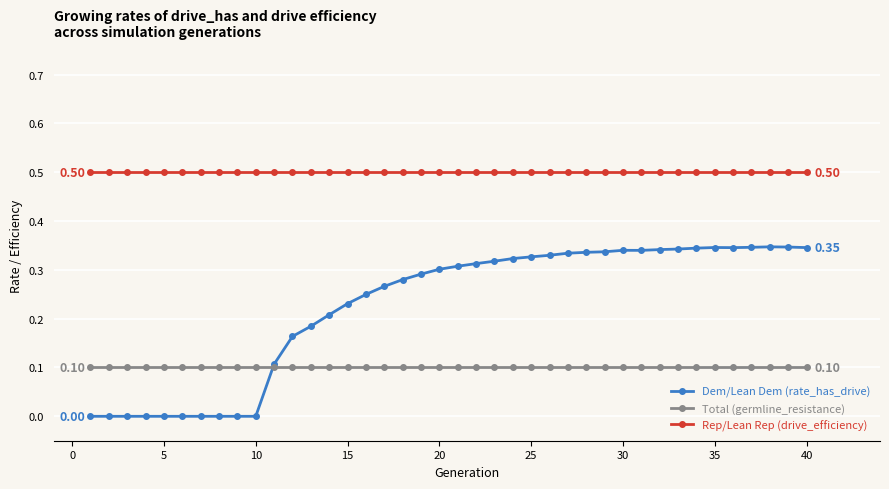

What is the value of the Rep/Lean Rep (drive_efficiency) point at the 25th from the left?

0.5